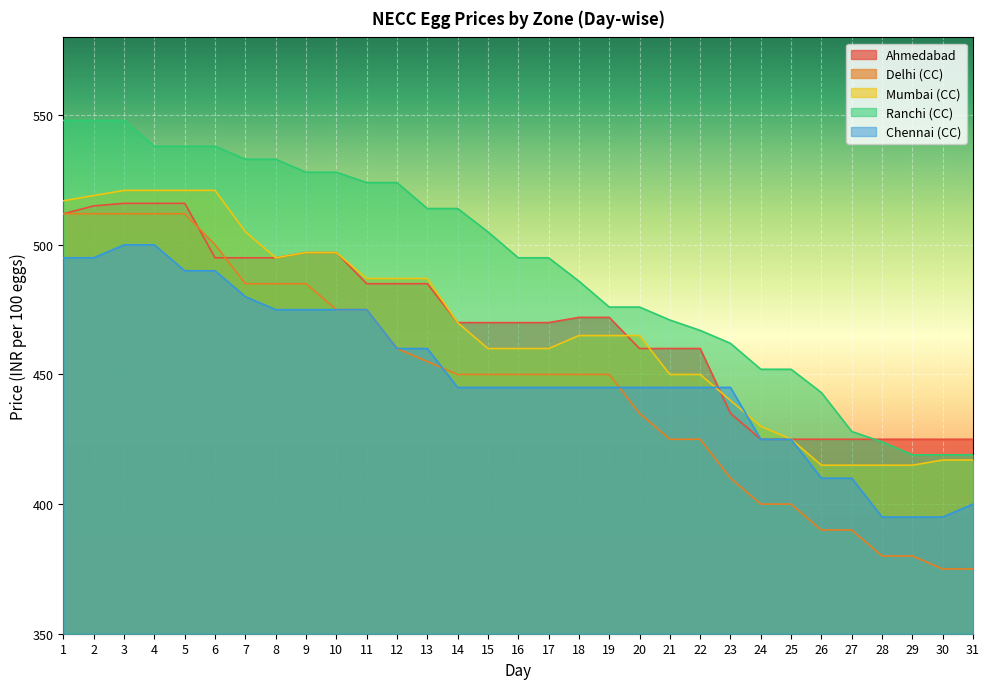

List the series in order of their peak value, lowest first.

Chennai (CC), Delhi (CC), Ahmedabad, Mumbai (CC), Ranchi (CC)